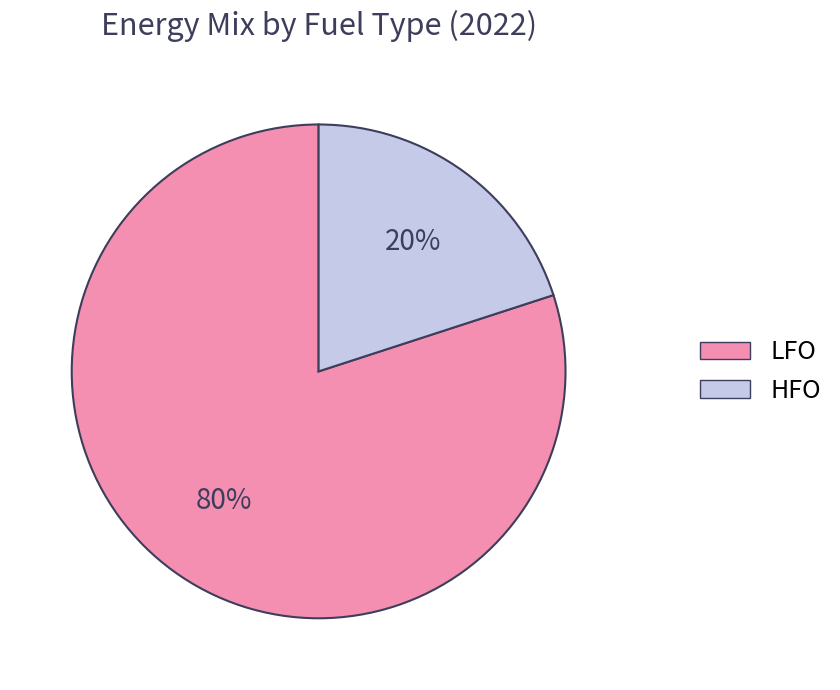

How many slices are in this pie chart?

2